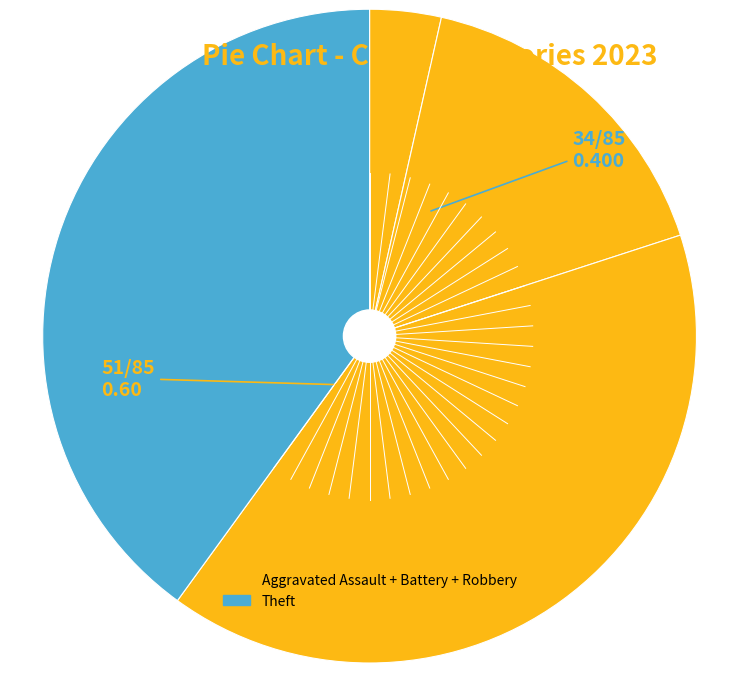

Count the number of slices in the pie.

4